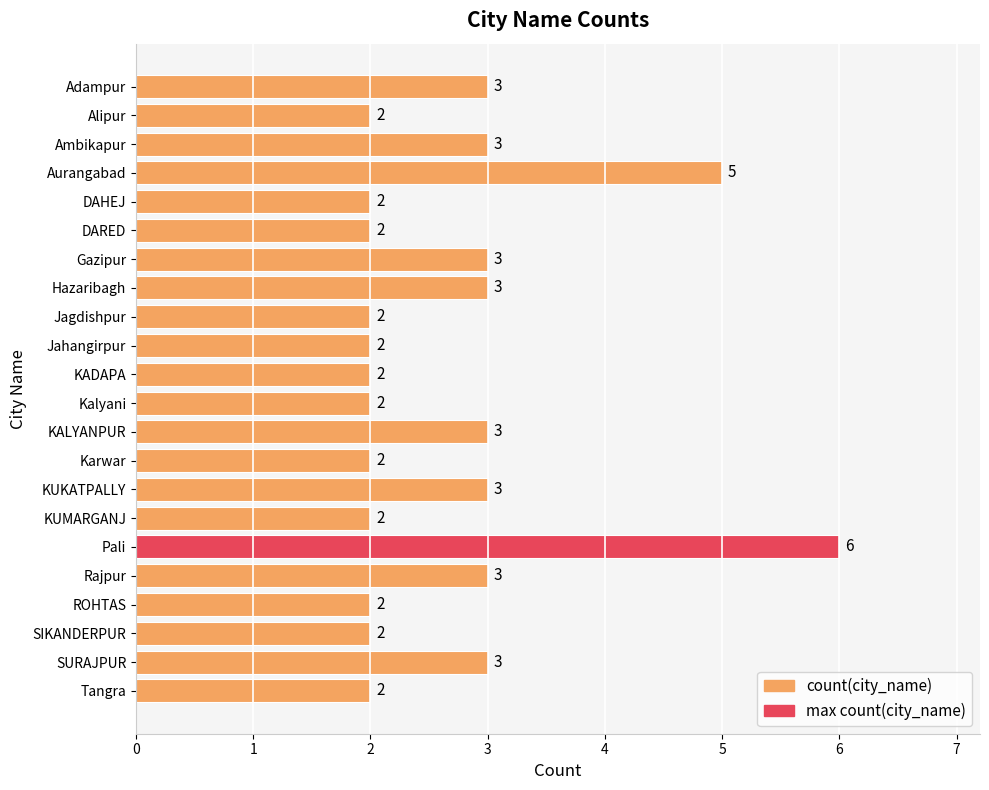

Which has a higher value, Adampur or KUMARGANJ?

Adampur